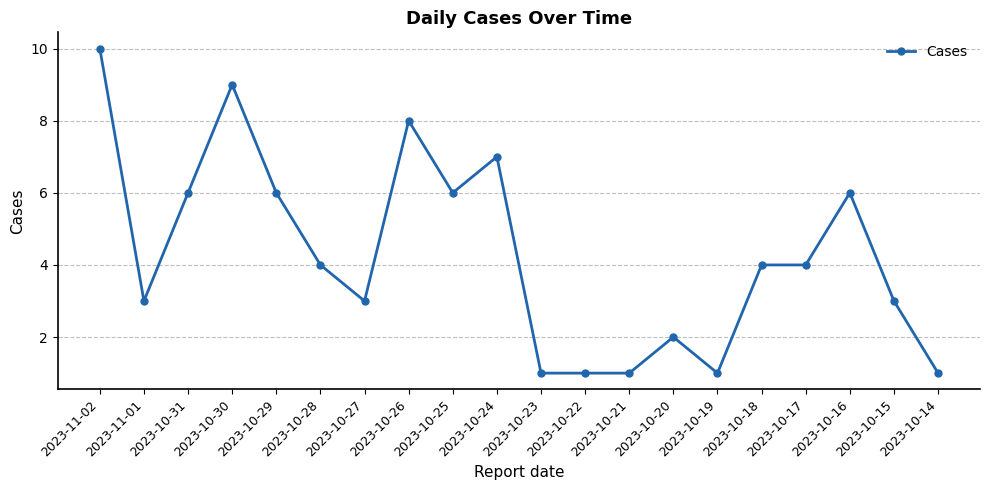

How many series are shown in this chart?

1